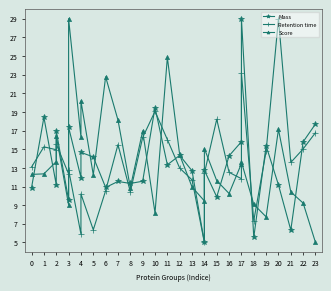

In Retention time, how many points are higher than both neighbors (excluding endpoints)?

9